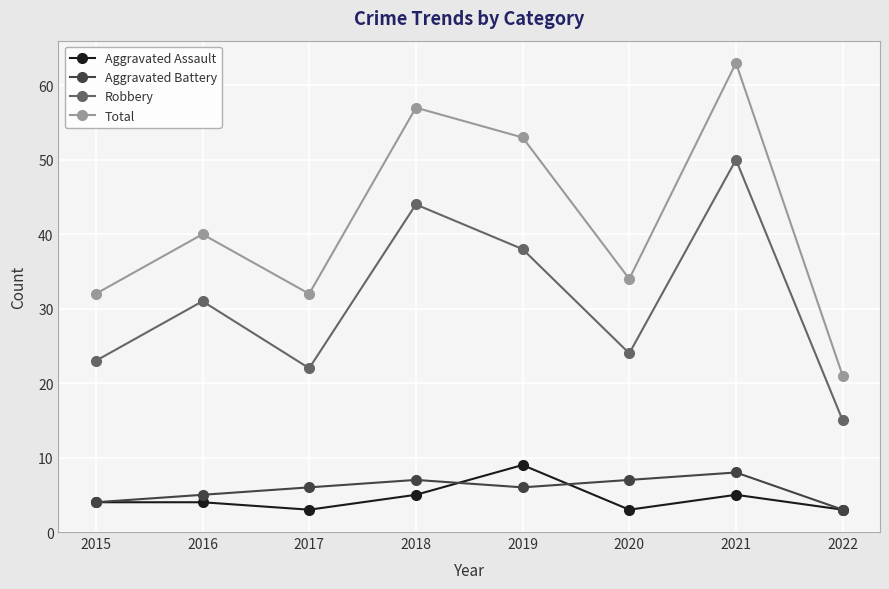

What is the average value of the Aggravated Battery series?

6